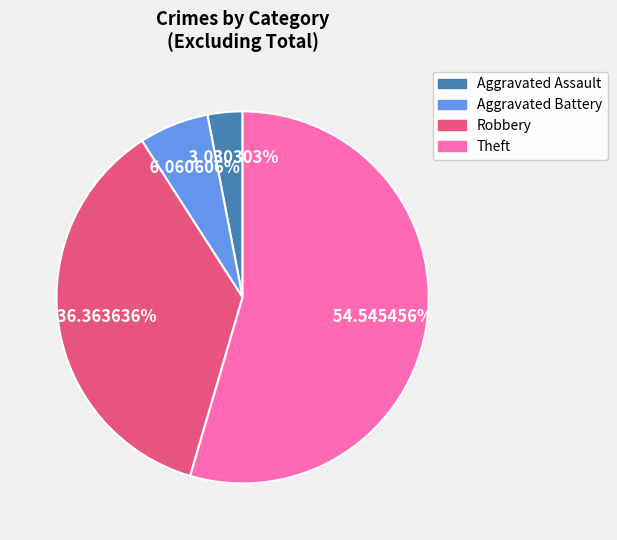

Is there any slice that represents more than half of the pie?

Yes